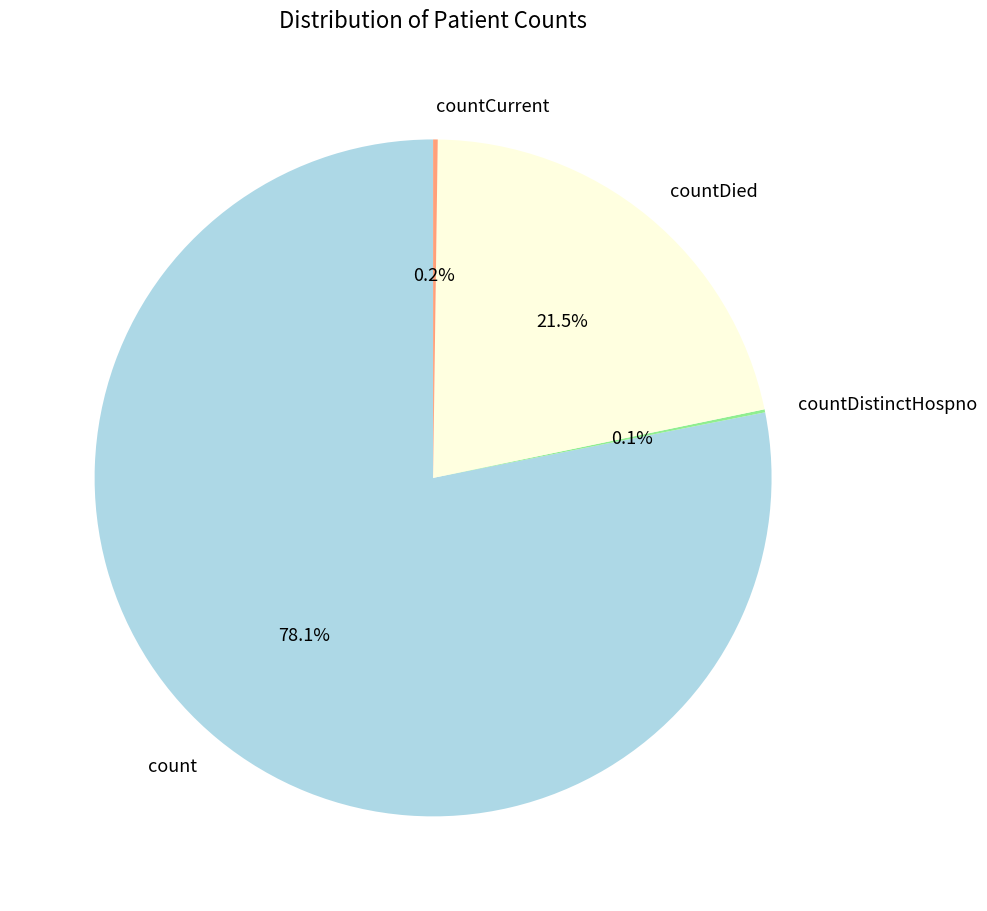

What is the largest slice in the pie chart?

count